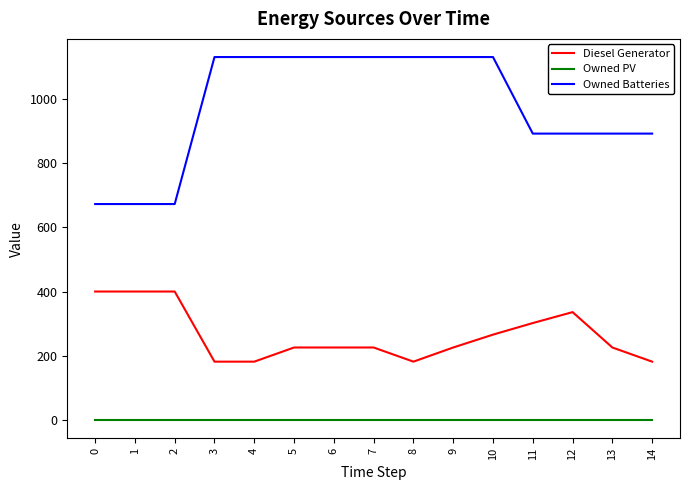

What is the highest value of the Diesel Generator series?

400